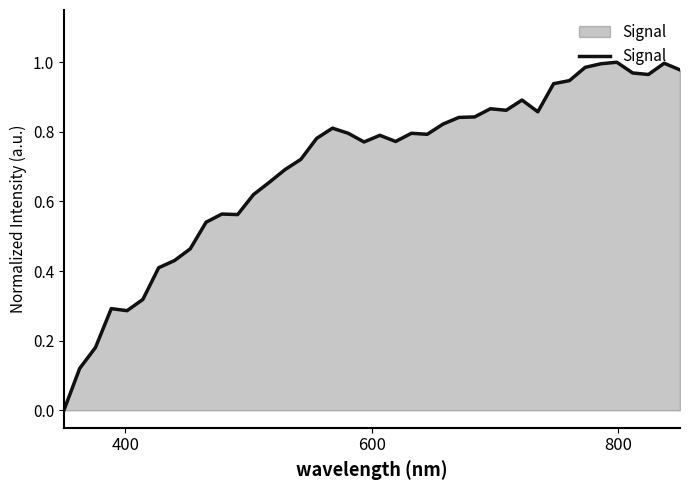

How many lines are shown in the chart?

1